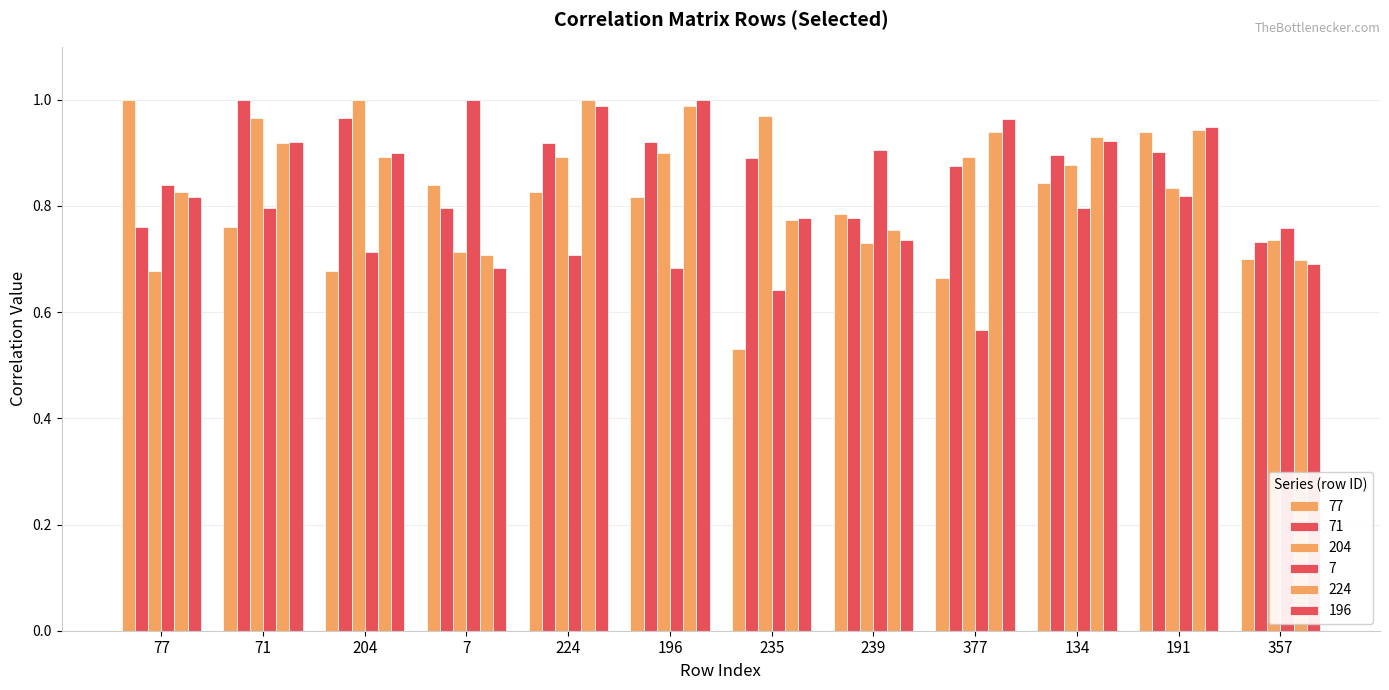

How many categories are shown in the chart?

12